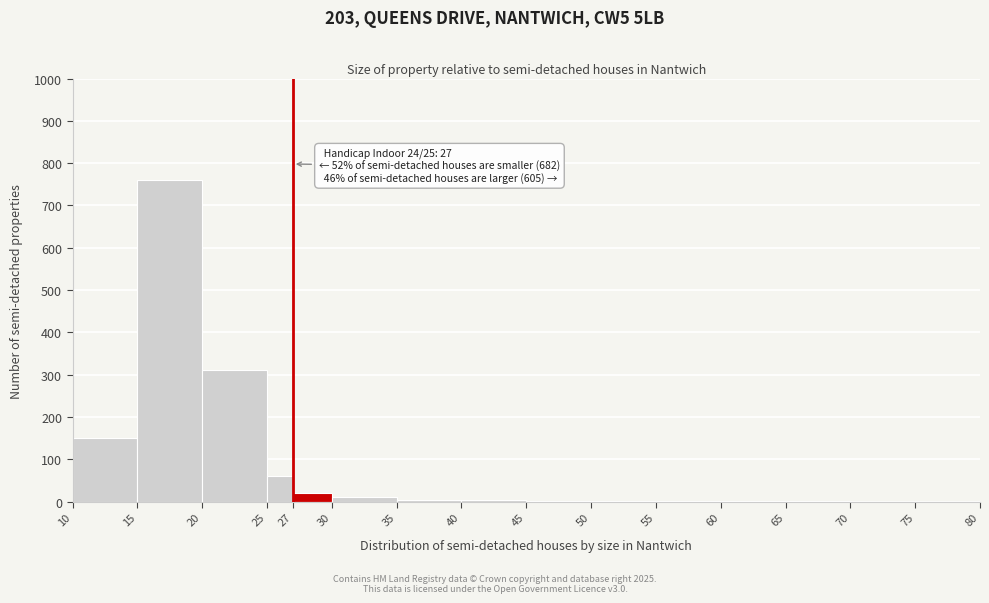

Which range on the x-axis has the tallest bar?

15 to 20